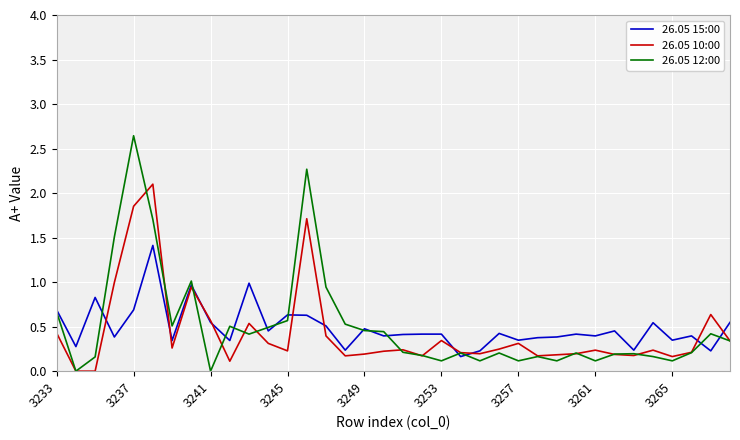

What is the highest value of the 26.05 10:00 series?

2.1